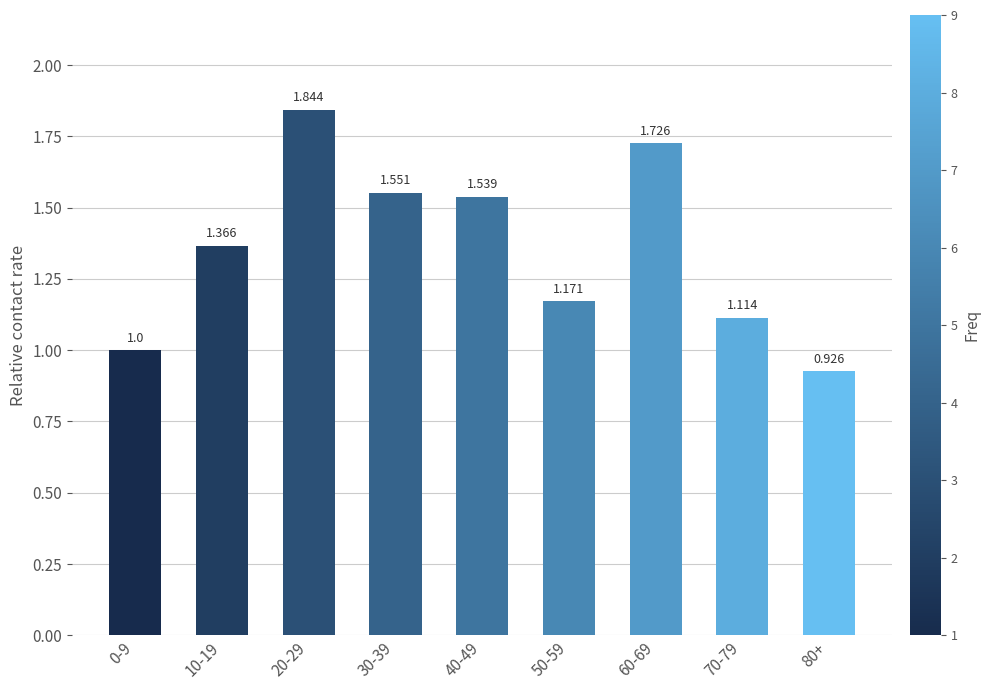

What position from the right is 80+?

1